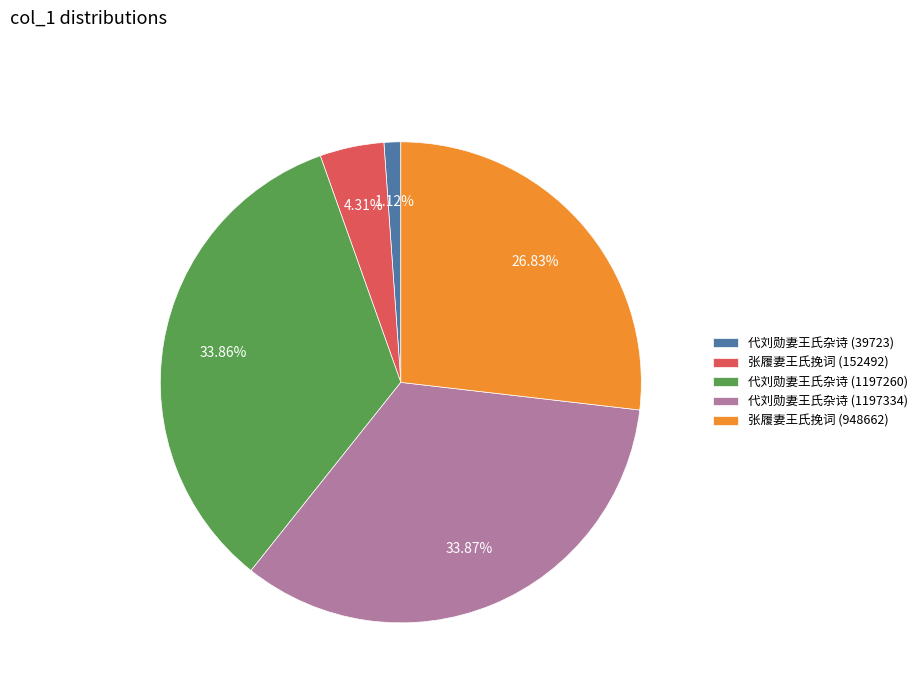

How many slices are in this pie chart?

5